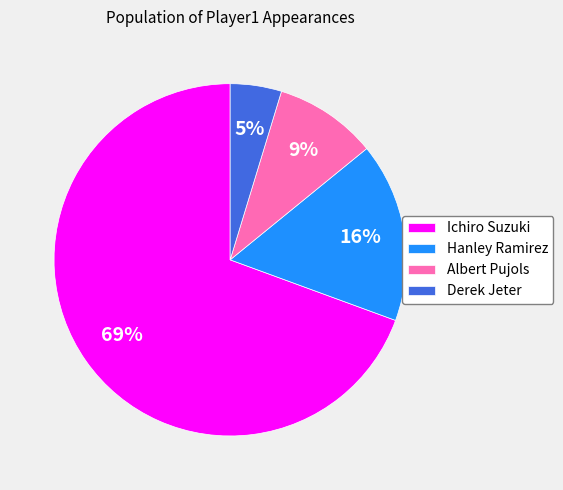

To the nearest percent, what percentage of the pie is Derek Jeter?

5%